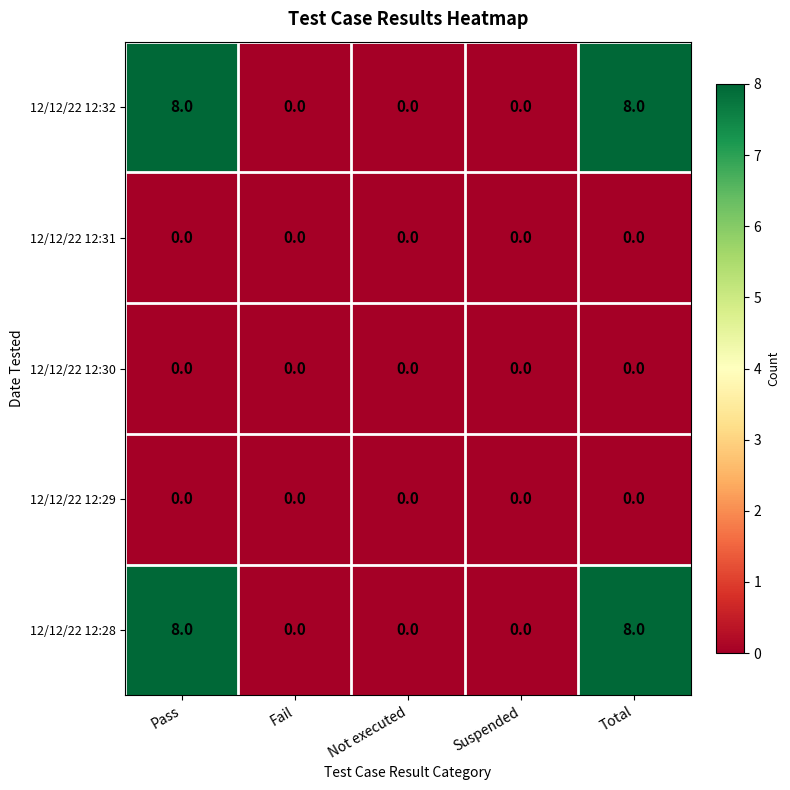

What is the maximum value shown in the chart?

8